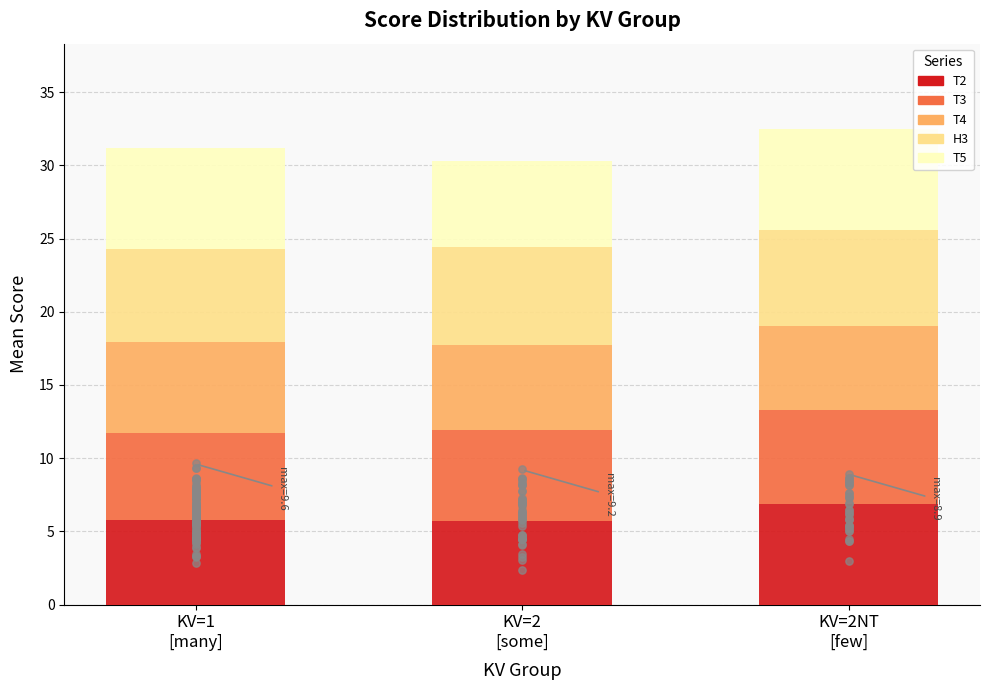

Which series has the largest Y range (max minus min)?

T2